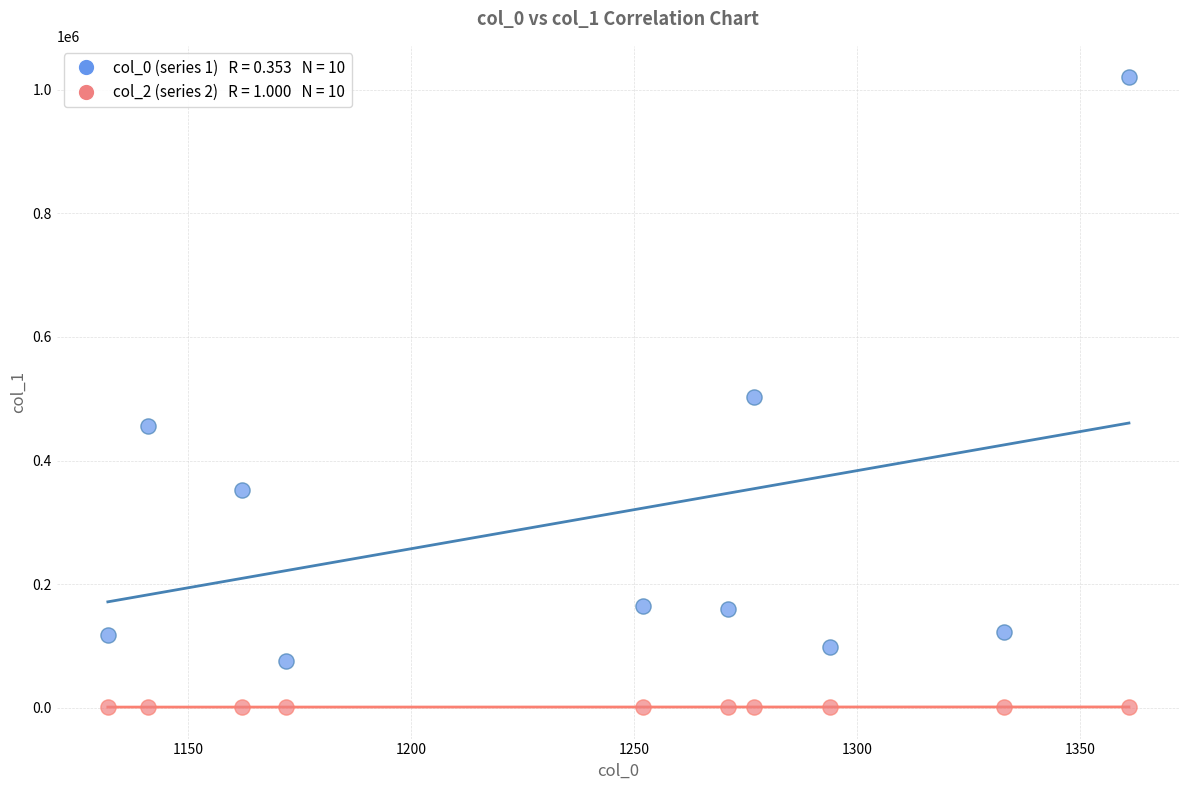

Across all data points, what is the range of Y values (max minus min)?

1019035